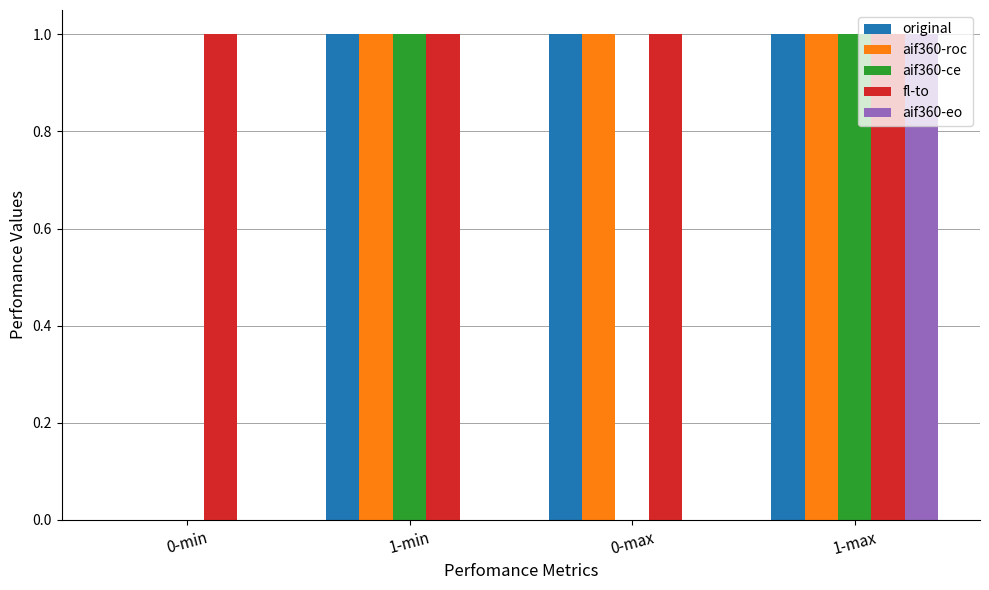

What is the highest value of the original series?

1